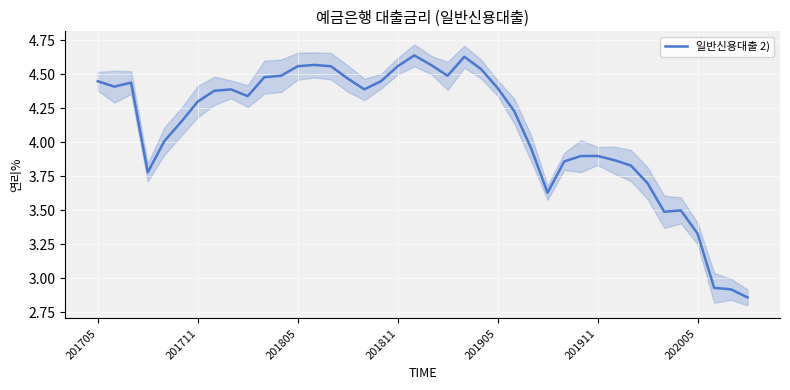

Between 34 and 202005, which is larger?

202005